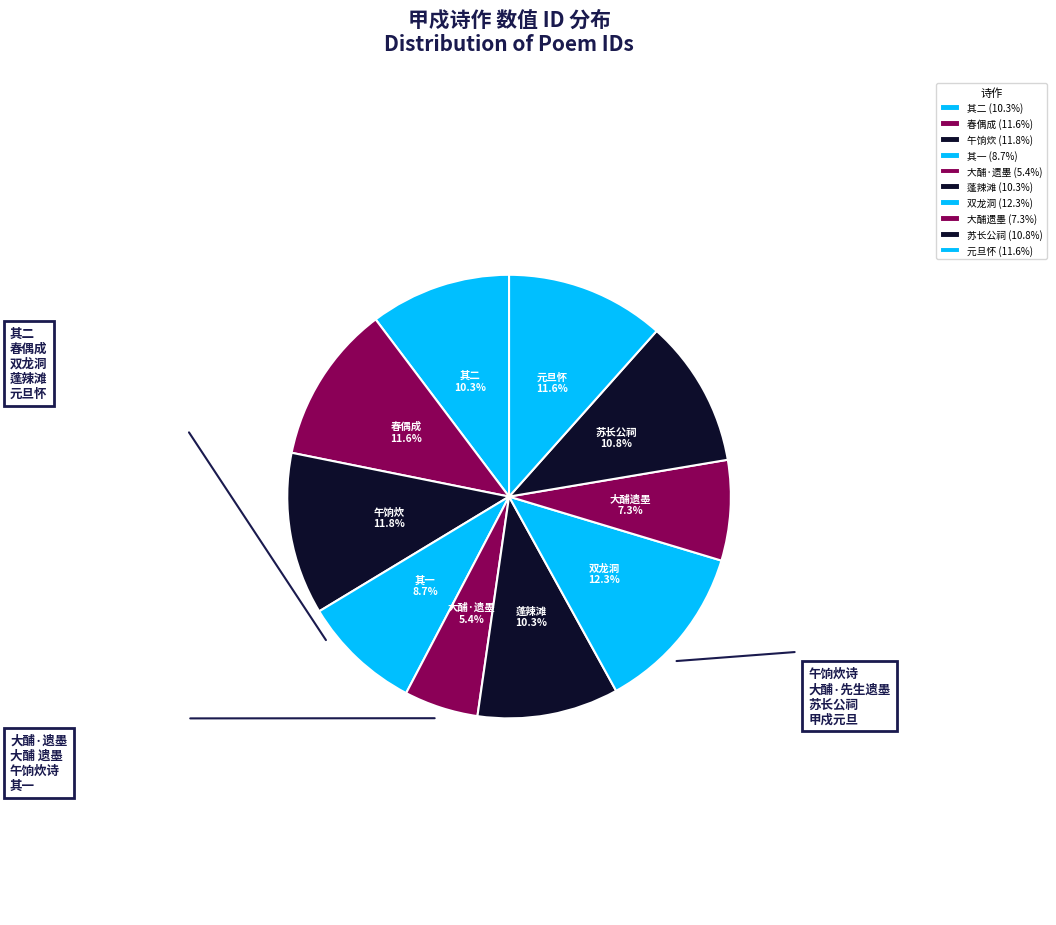

Which category has the smallest portion of the pie?

大酺·遗墨 (5.4%)